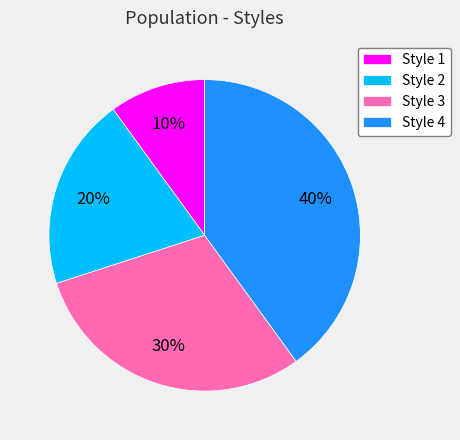

Which category has the biggest portion of the pie?

Style 4